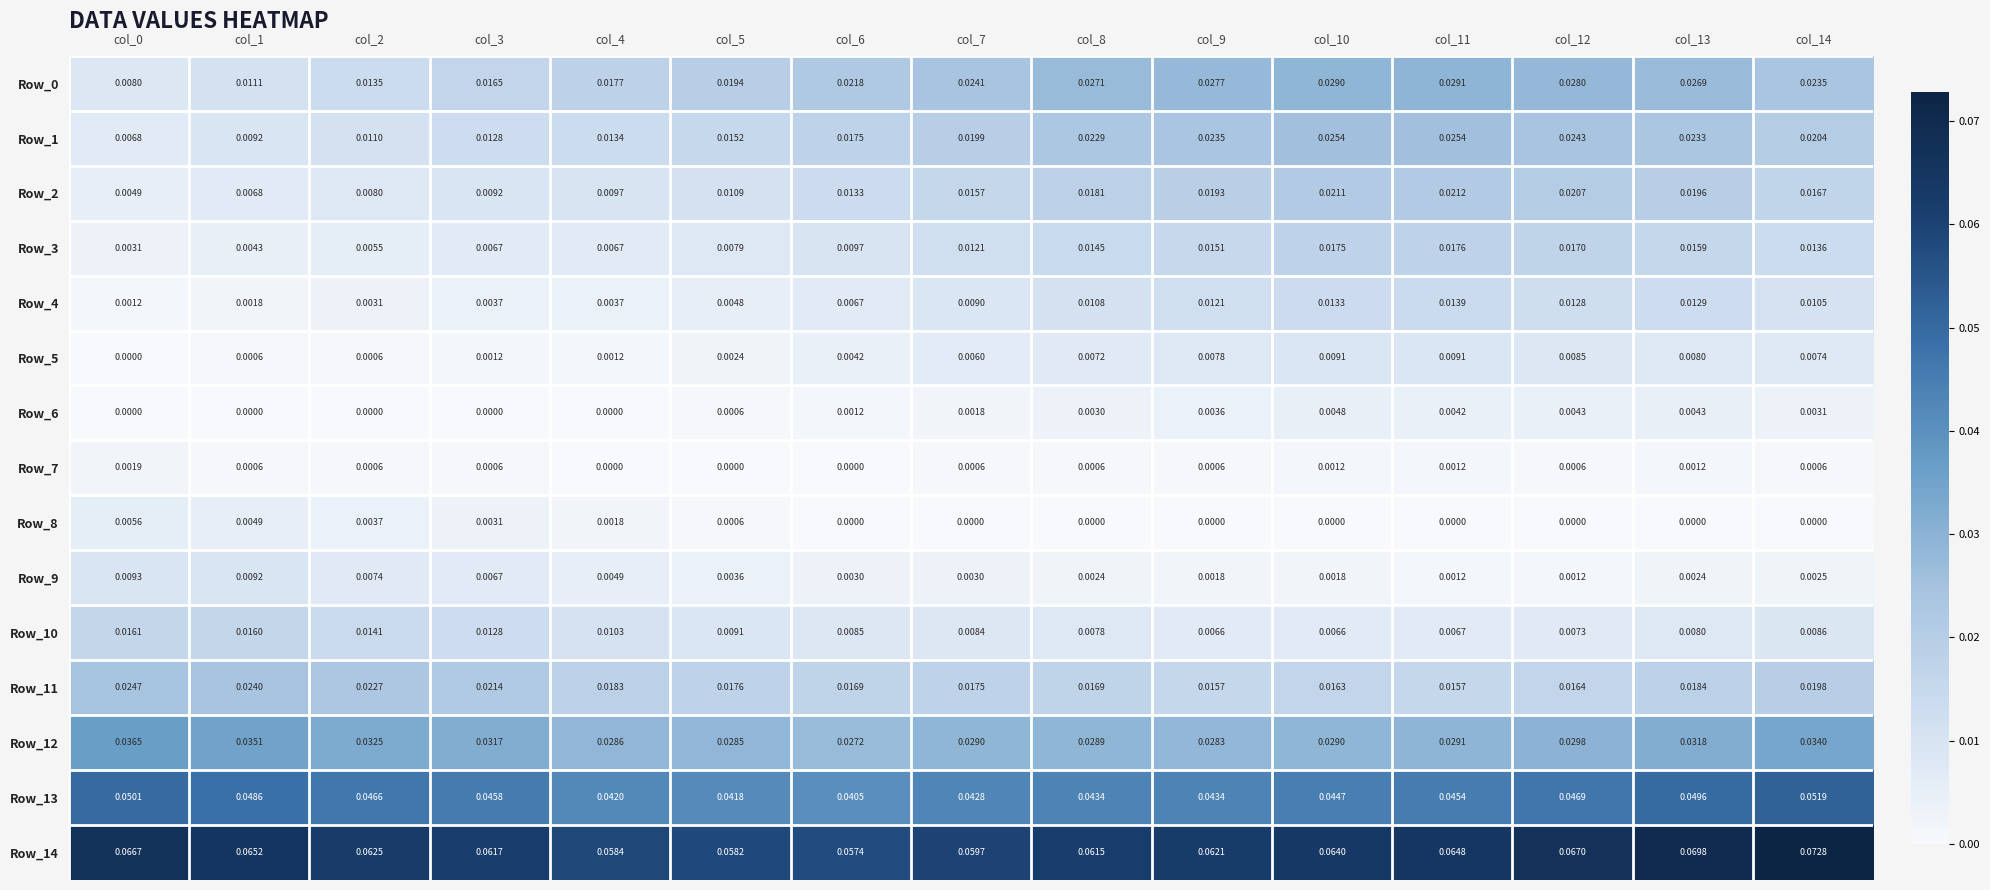

Is the value of Row_6 at col_6 greater than the value of Row_13 at col_1?

No